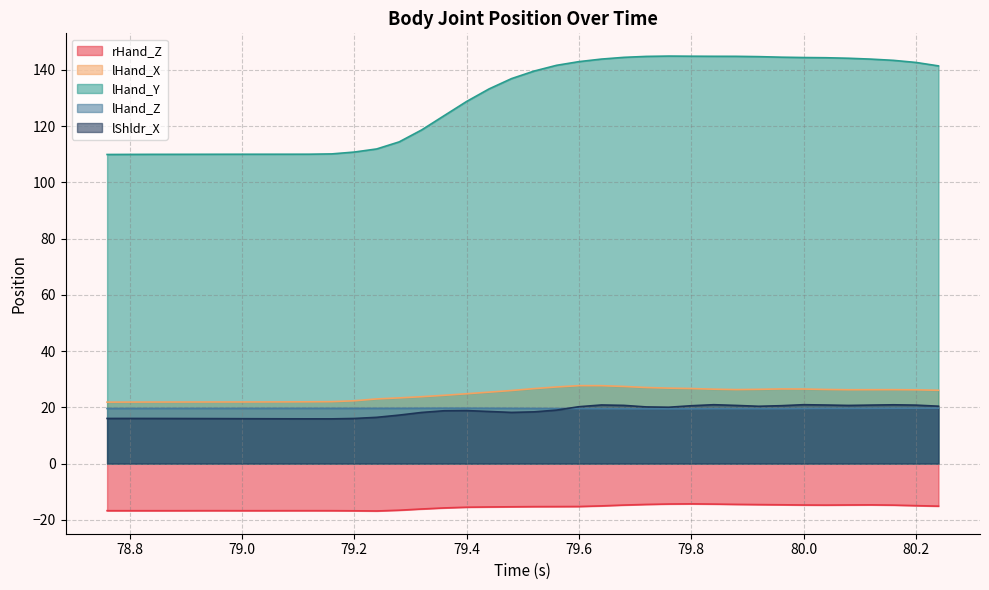

List the labels in order of rHand_Z value, largest first.

79.8, 79.76, 79.84, 79.88, 79.72, 79.92, 79.96, 80.12, 80.08, 80.0, 79.68, 80.04, 80.16, 80.2, 79.64, 80.24, 79.6, 79.56, 79.52, 79.48, 79.44, 79.4, 79.36, 79.32, 79.28, 78.96, 79.12, 78.92, 79.08, 79.16, 79.0, 79.04, 78.76, 78.8, 78.88, 78.84, 79.2, 79.24